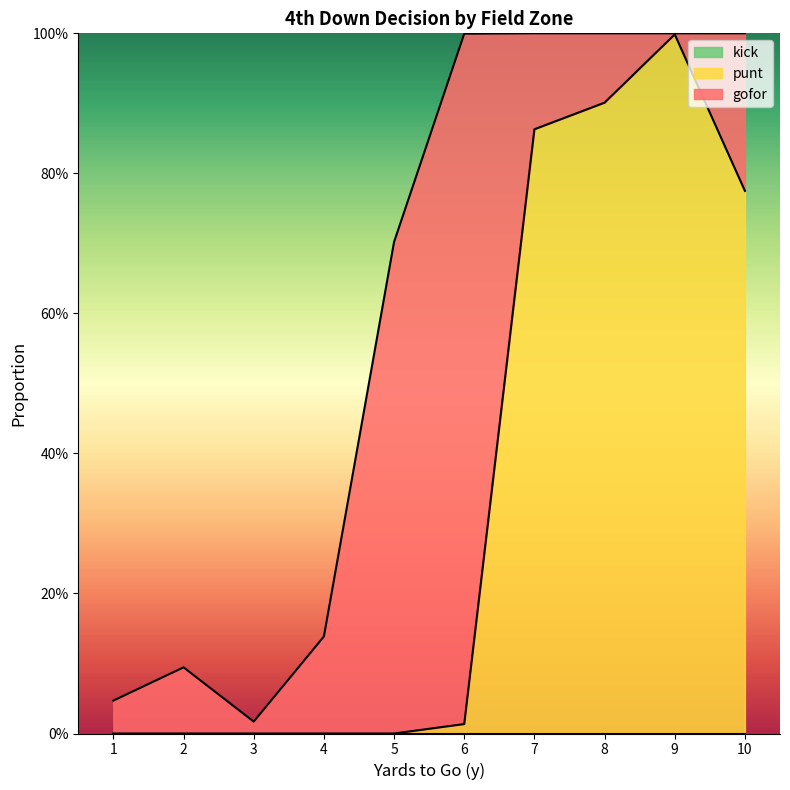

Reading left to right, list all the values displayed in this chart.

gofor: 1=0.0	2=0.1	3=0.0	4=0.1	5=0.7	6=1.0	7=0.1	8=0.1	9=0.0	10=0.2
punt: 1=0.0	2=0.0	3=0.0	4=0.0	5=0.0	6=0.0	7=0.9	8=0.9	9=1.0	10=0.8
kick: 1=0.0	2=0.0	3=0.0	4=0.0	5=0.0	6=0.0	7=0.0	8=0.0	9=0.0	10=0.0